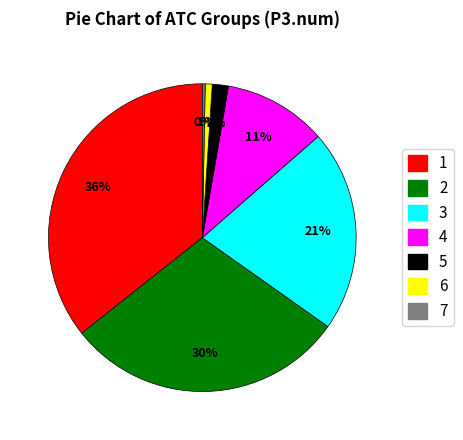

Do 2 and 5 together represent more than half of the pie?

No